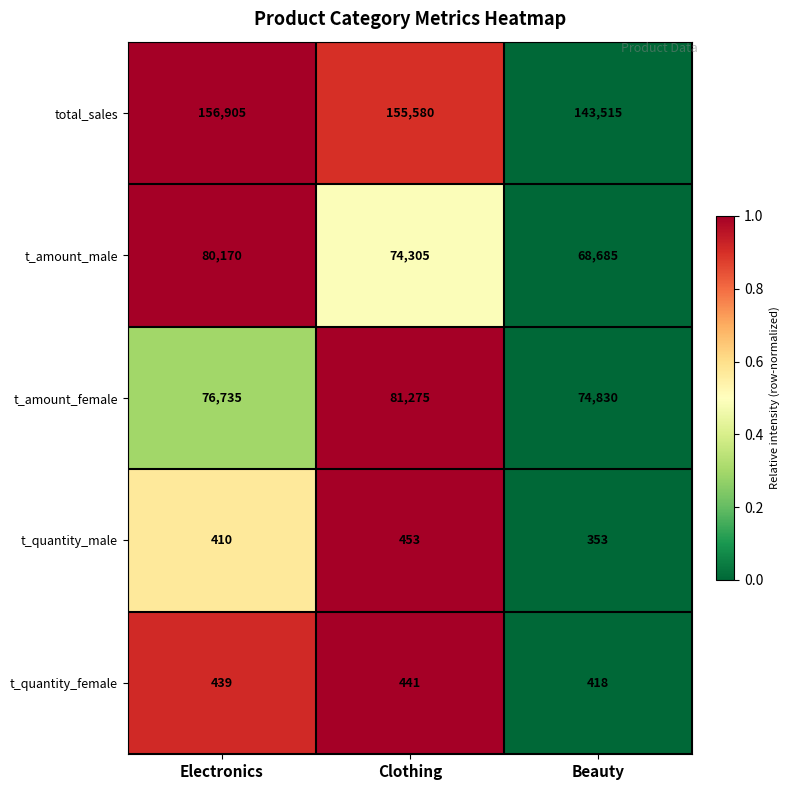

The t_quantity_male series shows 410 at Electronics. True or false?

True